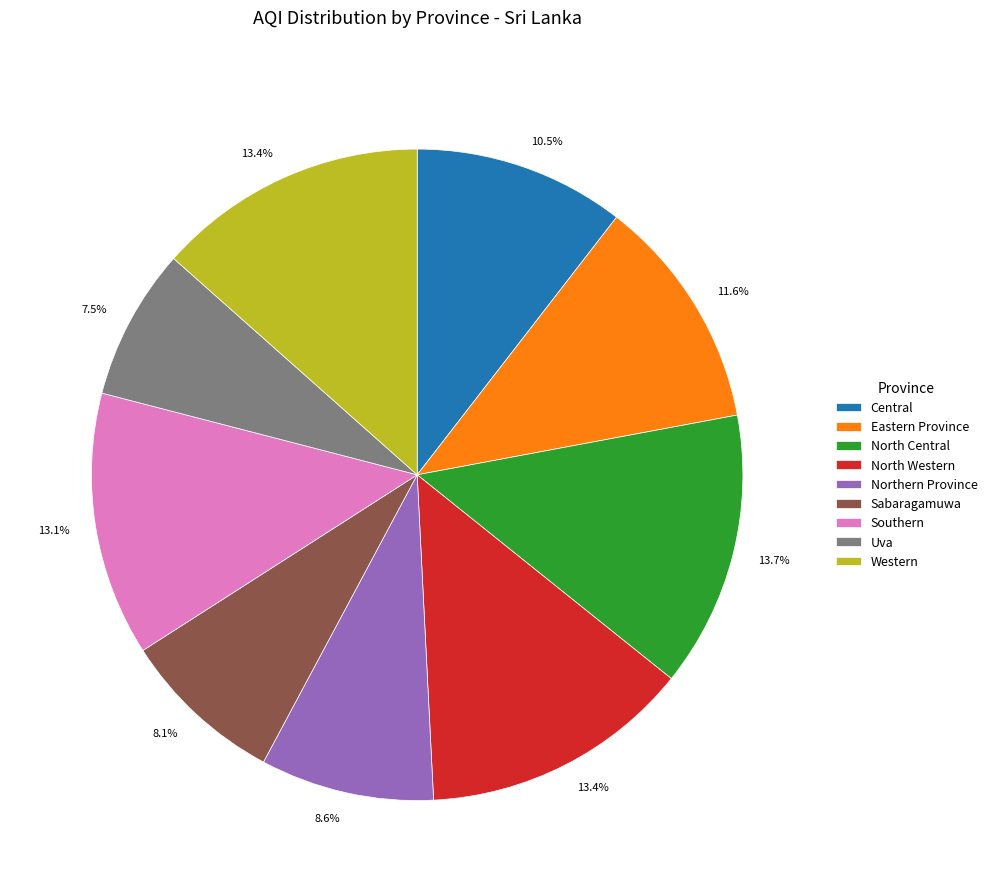

Between Northern Province and Uva, which is larger?

Northern Province